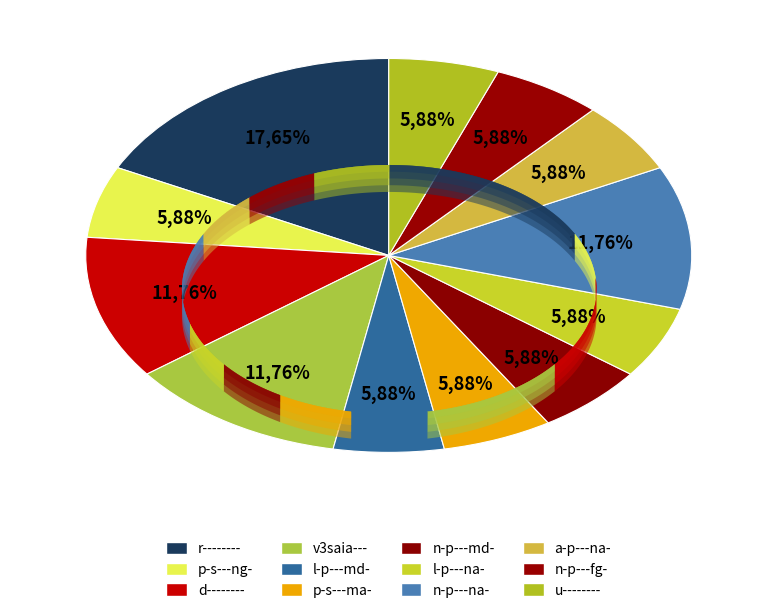

To the nearest percent, what is the average slice percentage?

8%